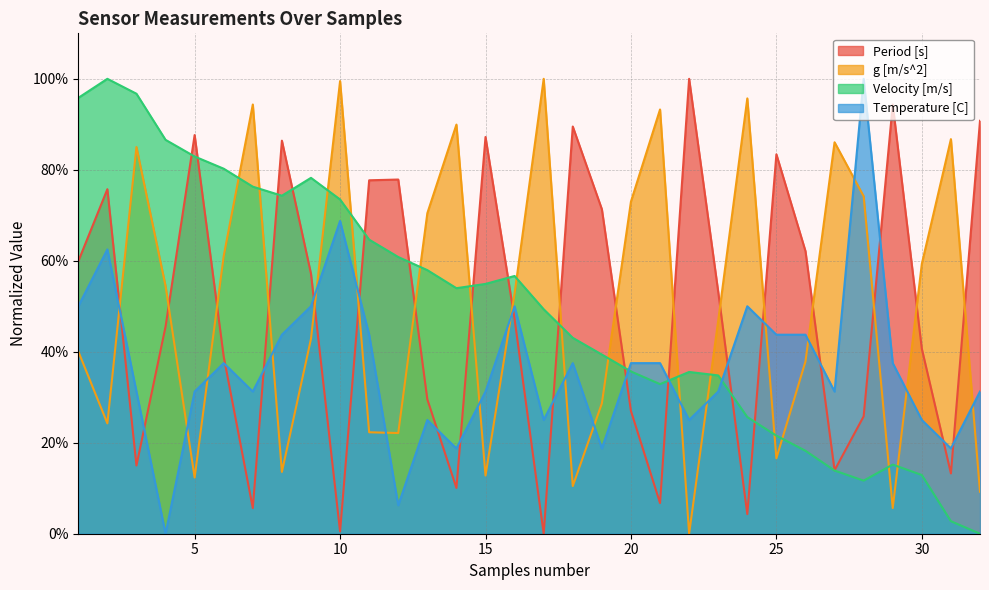

Which series ends up on top after the final intersection of Period [s] and Velocity [m/s]?

Period [s]